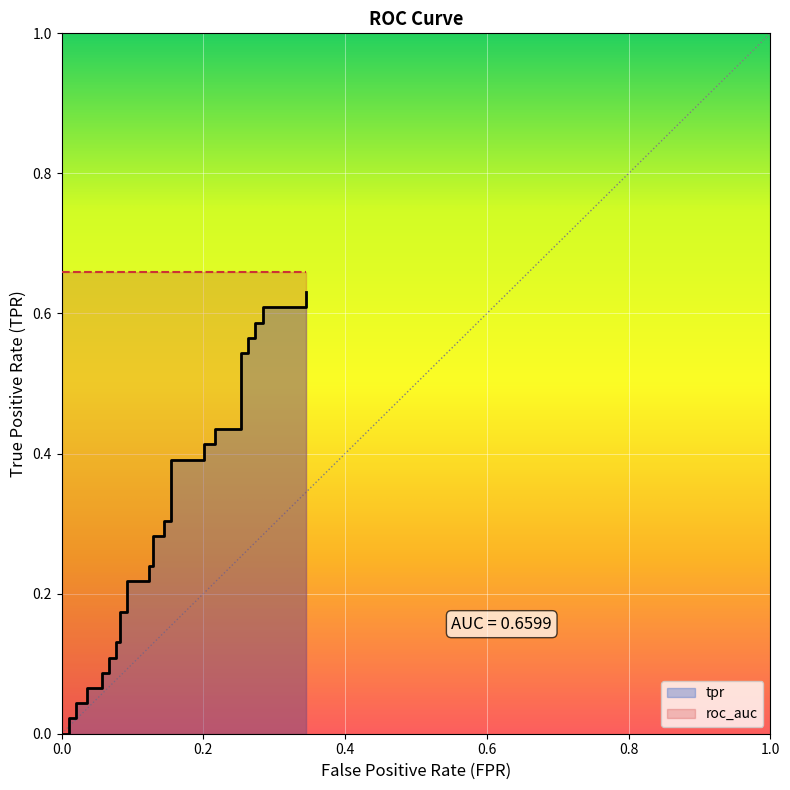

How many lines are shown in the chart?

1